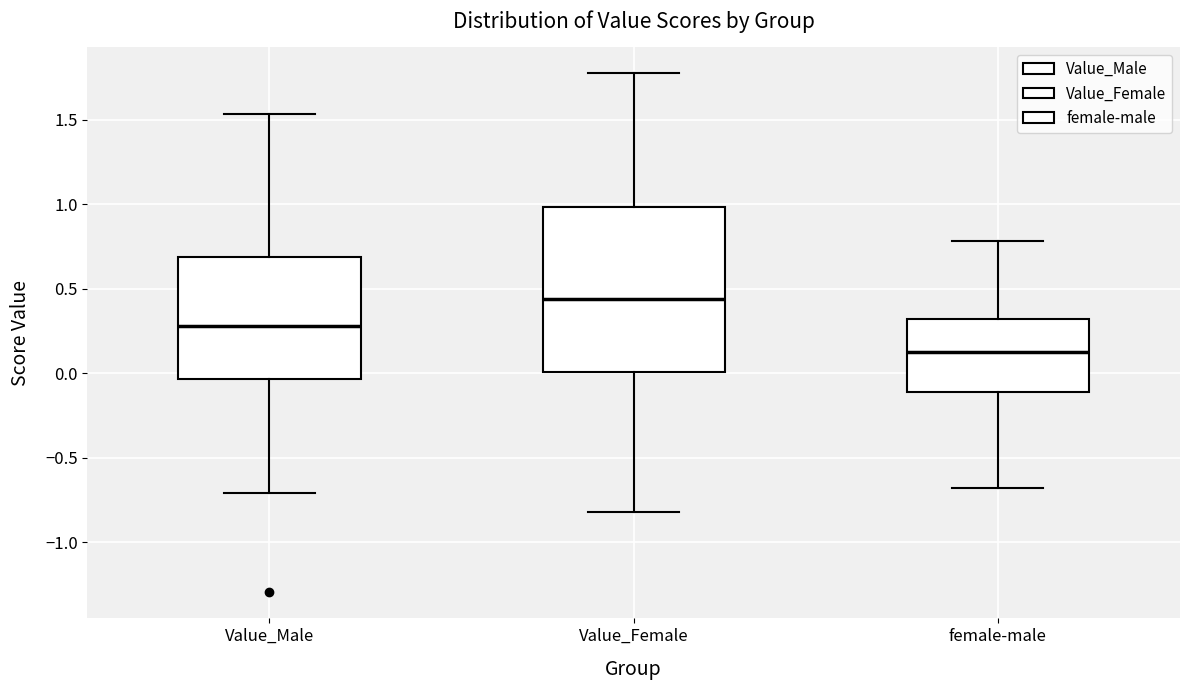

Reading left to right, transcribe this box plot: for each box, give where its median line is, the range the box spans, and where its two whiskers end, as read against the y-axis. The values are not printed on the chart, so give them approximately, as read against the axis.

Value_Male: median 0.30, box -0.05 to 0.70, whiskers -0.70 to 1.55
Value_Female: median 0.45, box 0.00 to 1.00, whiskers -0.80 to 1.80
female-male: median 0.15, box -0.10 to 0.30, whiskers -0.70 to 0.80